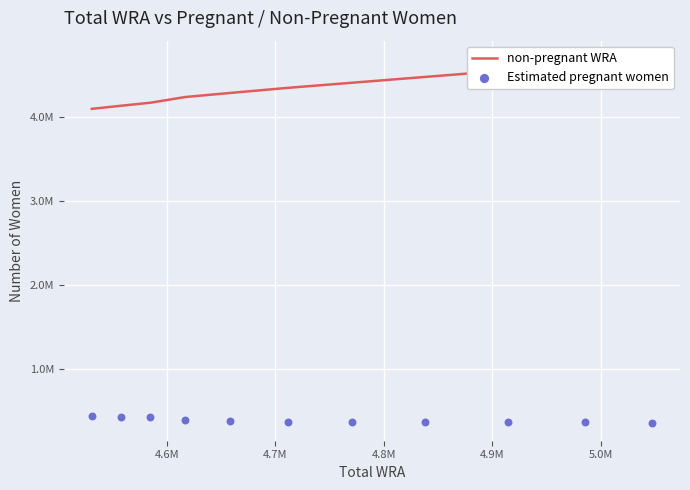

Which series has the largest Y range (max minus min)?

non-pregnant WRA